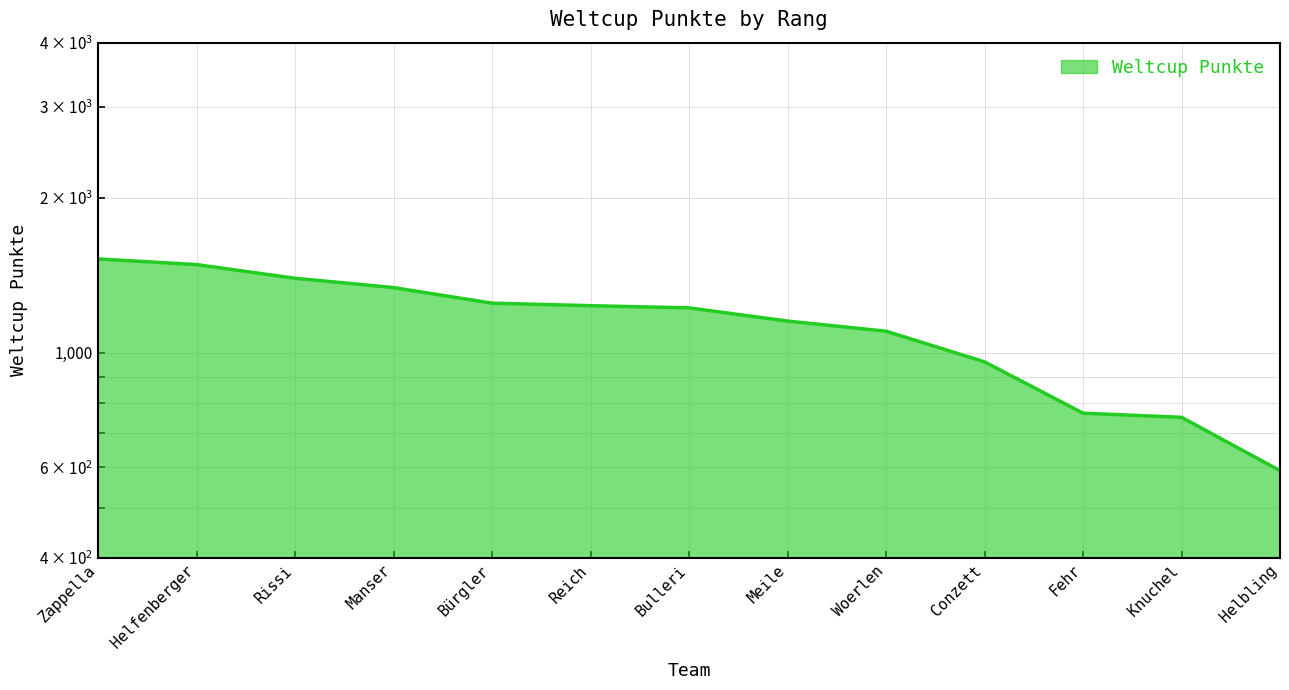

Which category has the highest value across all series?

Zappella